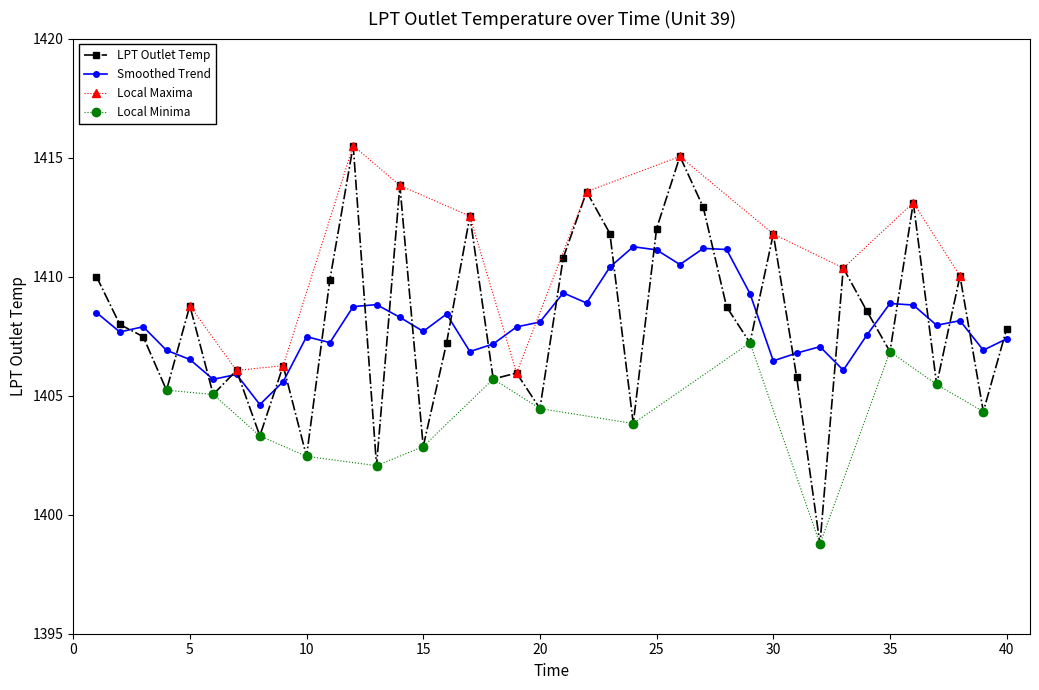

What is the minimum value for Smoothed Trend?

1404.6